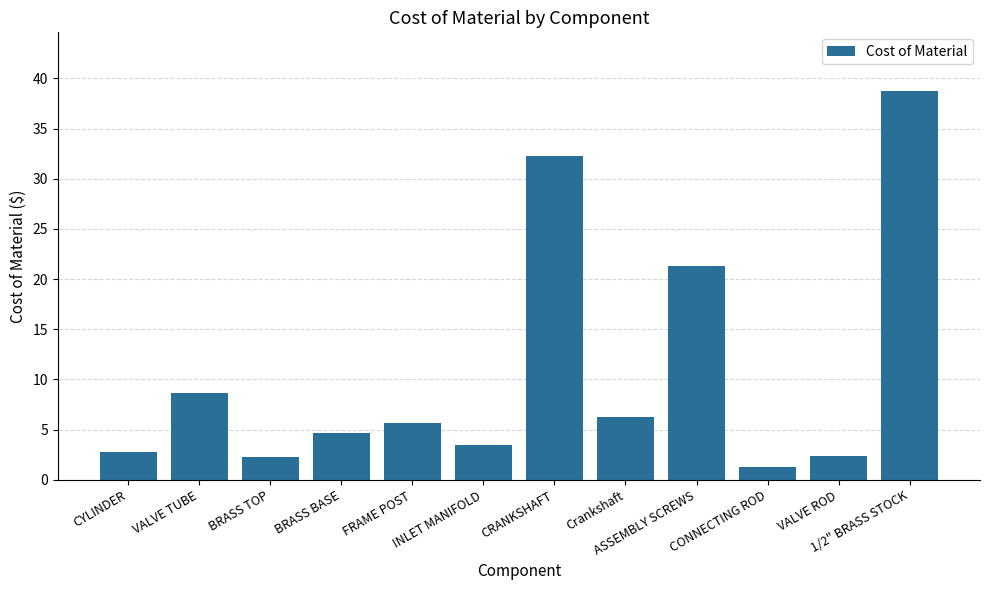

Which category has the highest value across all series?

1/2" BRASS STOCK